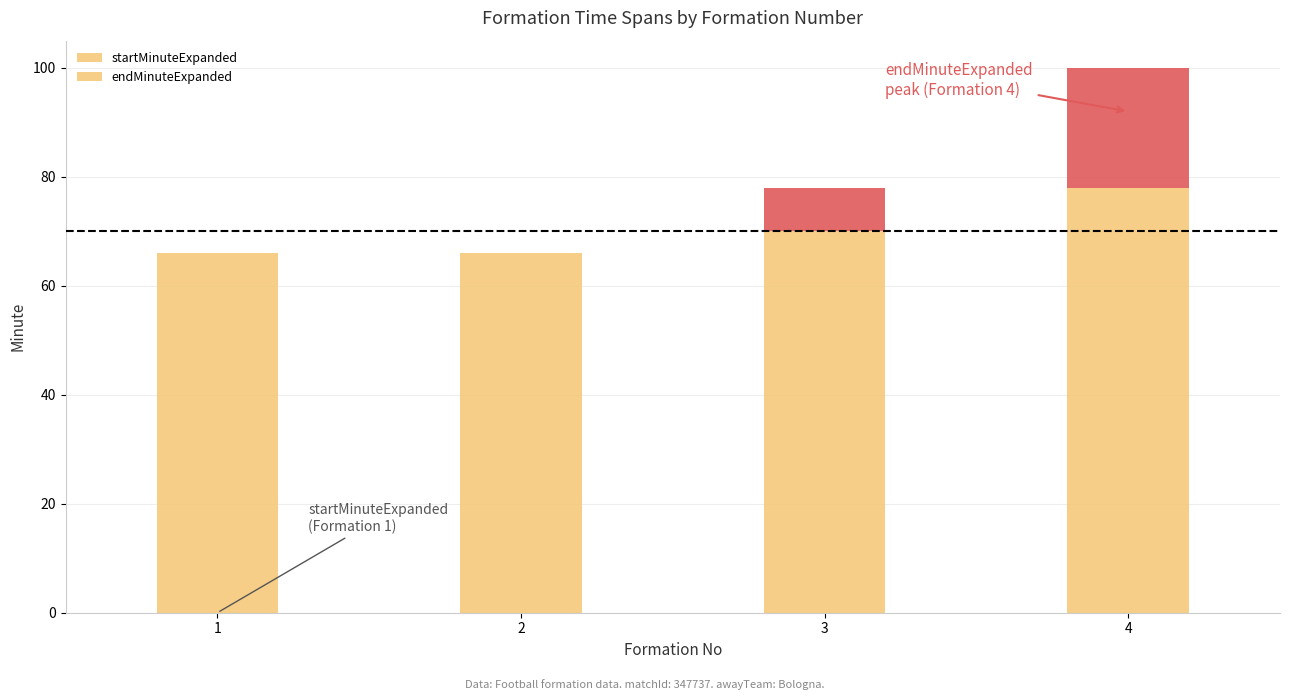

Which category has the lowest value across all series?

1